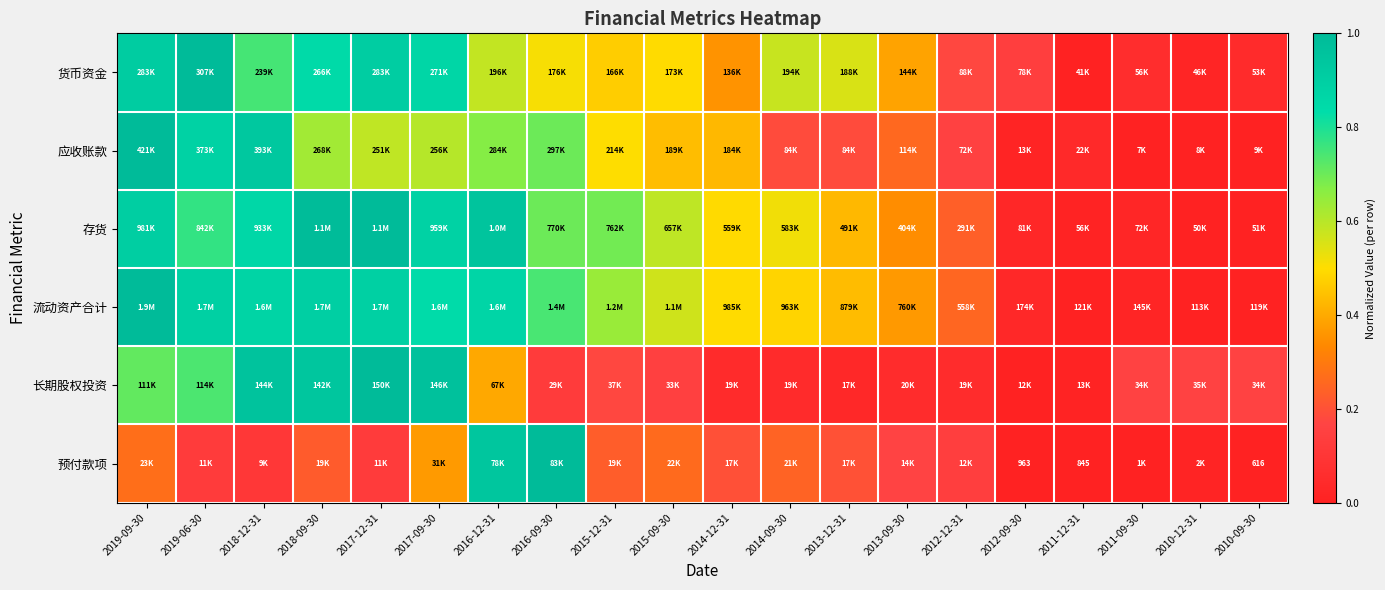

How many series are shown in this chart?

6